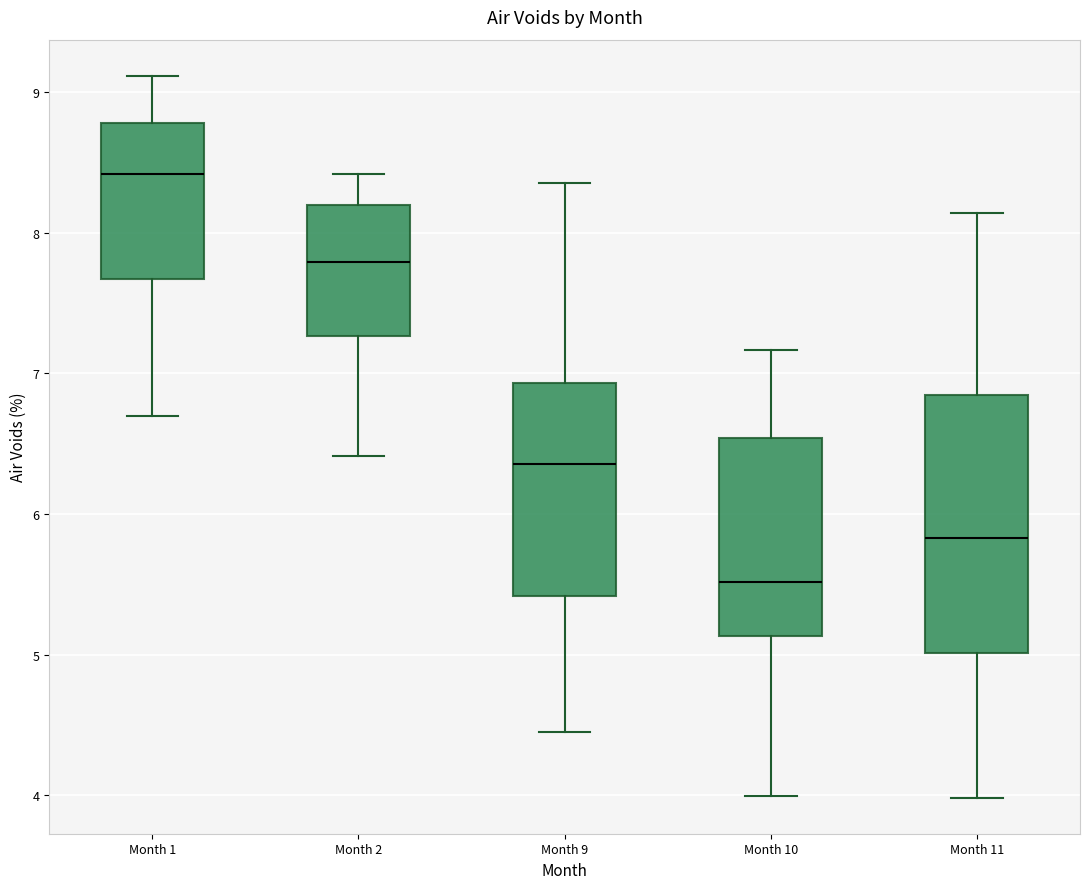

Which box has the lowest median line?

Month 10